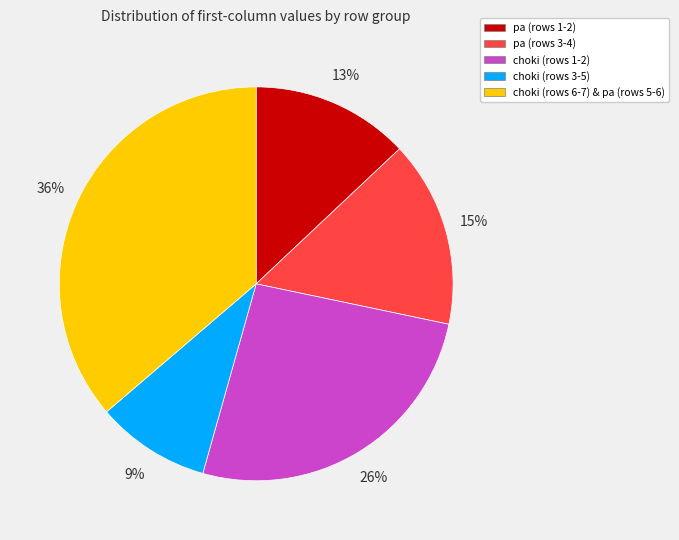

To the nearest percent, what is the difference between the choki (rows 3-5) and choki (rows 1-2) slice percentages?

17%